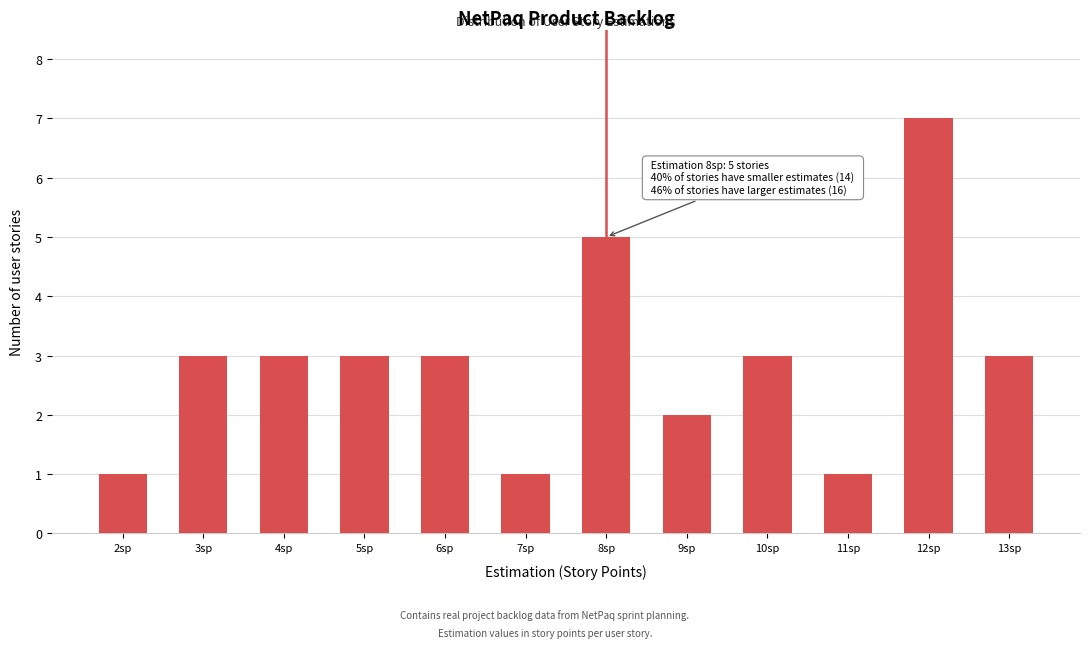

Reading left to right, extract all data points from this chart.

1	3	3	3	3	1	5	2	3	1	7	3